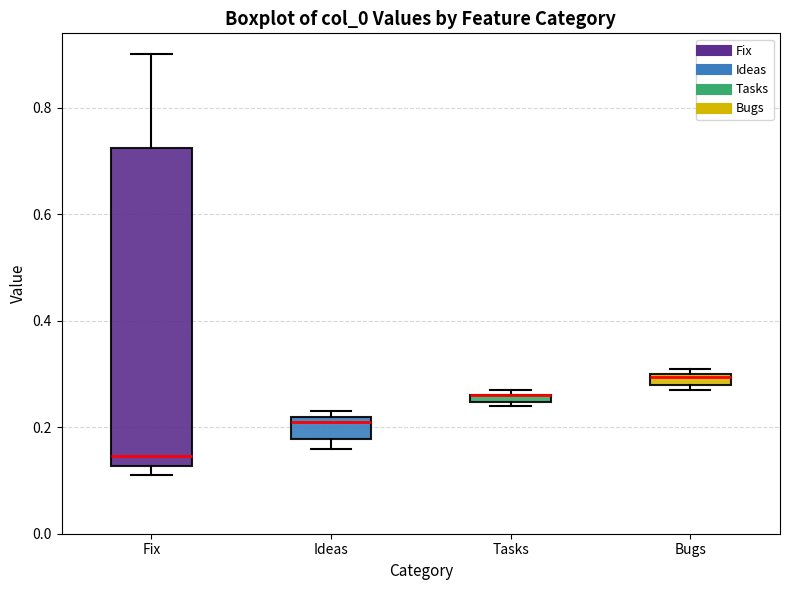

Which box is the tallest, from its lower edge to its upper edge?

Fix